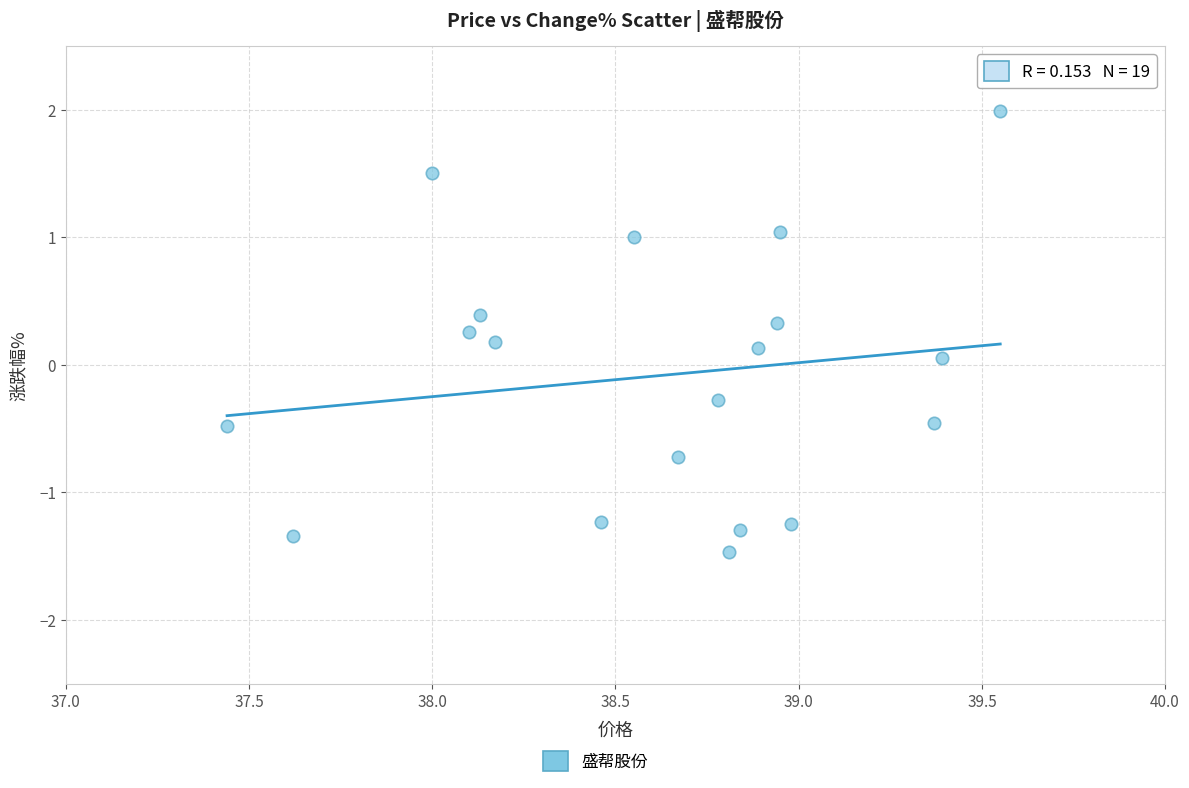

What is the range of X values (max minus min)?

2.1